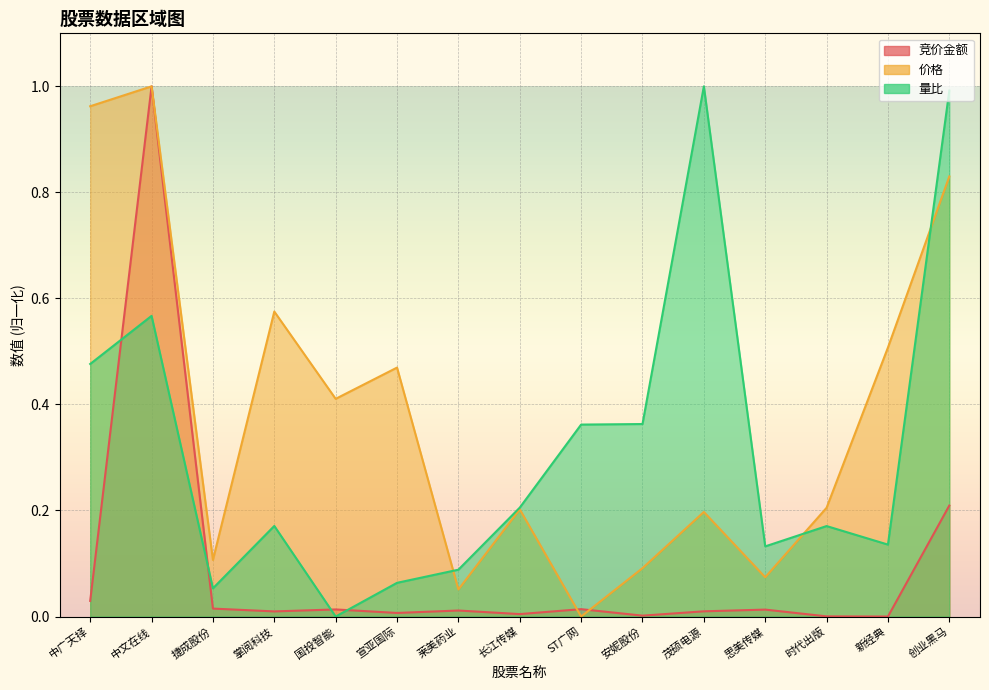

What position from the right is 中广天择?

15